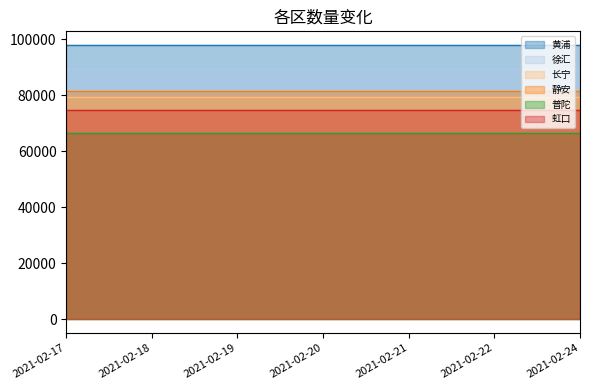

True or false: 普陀 has more than 2 points higher than both neighbors.

False